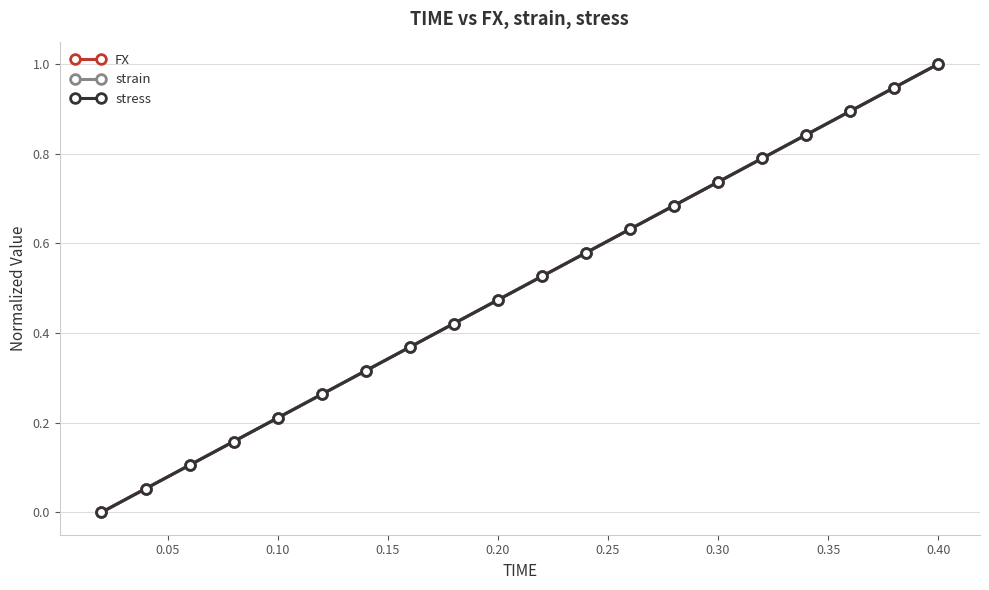

Which series has the largest total across all categories?

FX